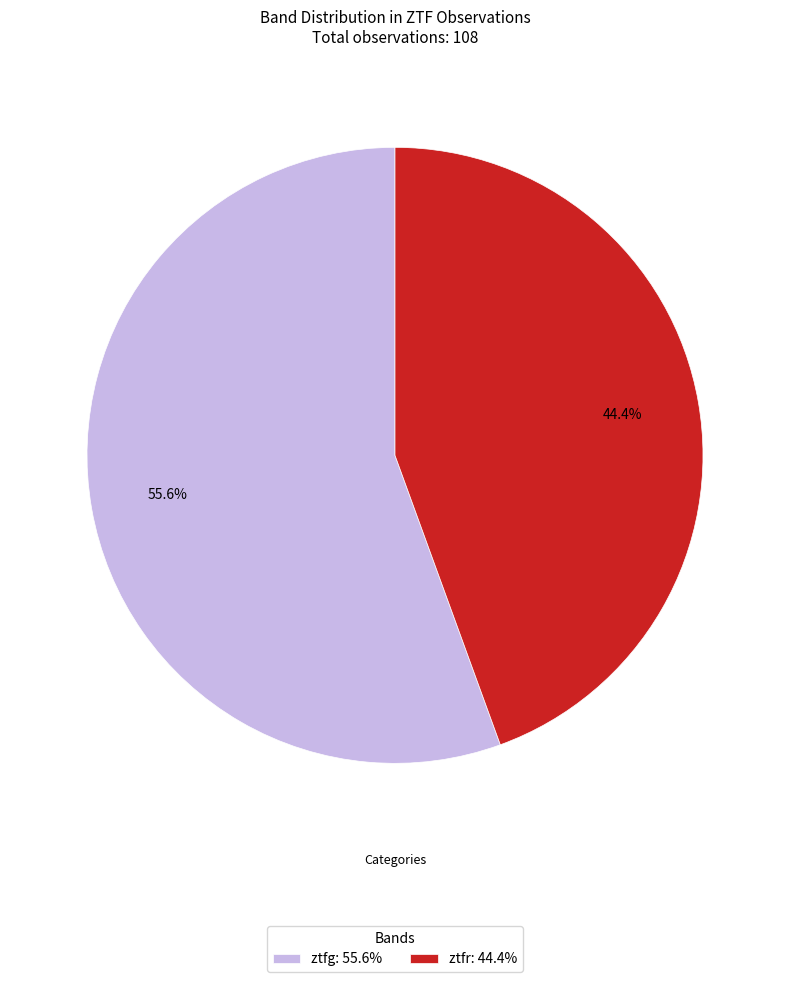

To the nearest percent, what is the combined percentage of ztfg and ztfr?

100%